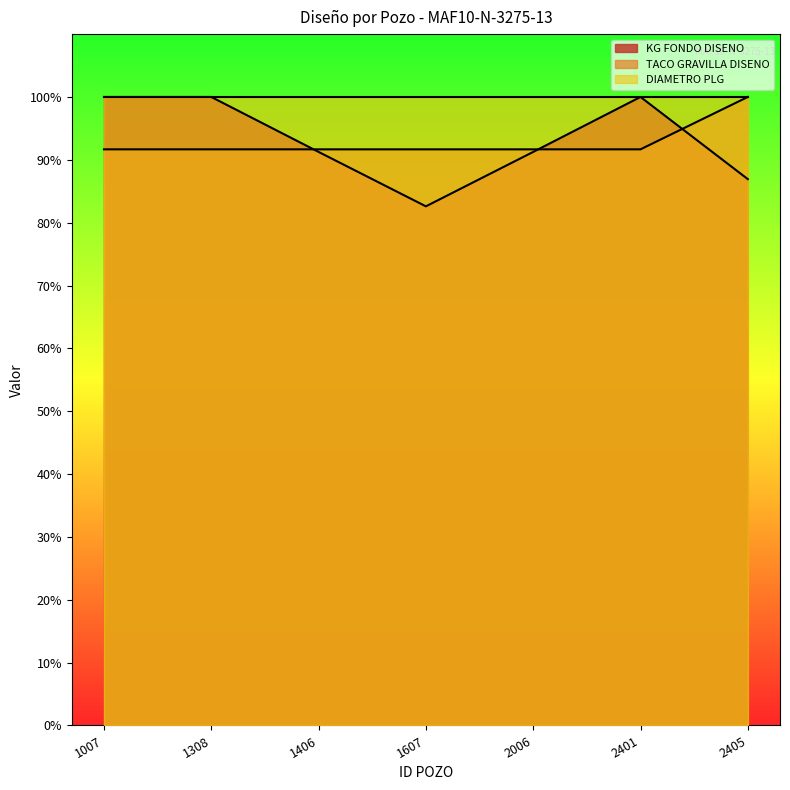

Read the TACO GRAVILLA DISENO value at 1308.

91.7